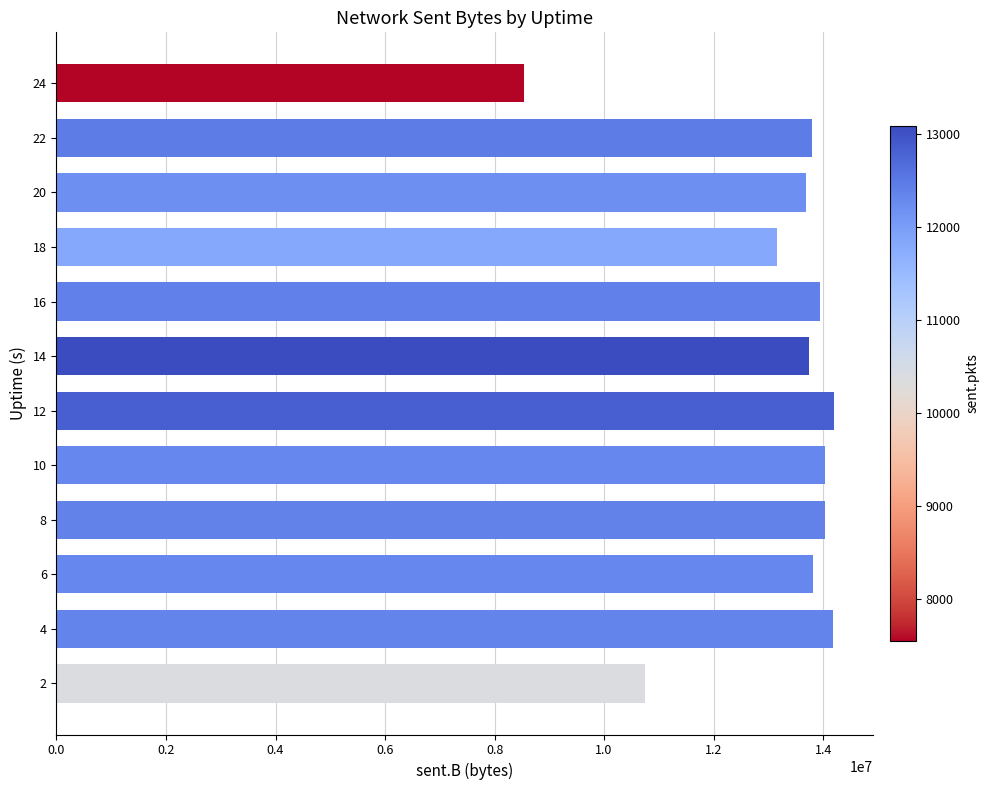

Which label corresponds to the smallest value in the chart?

24